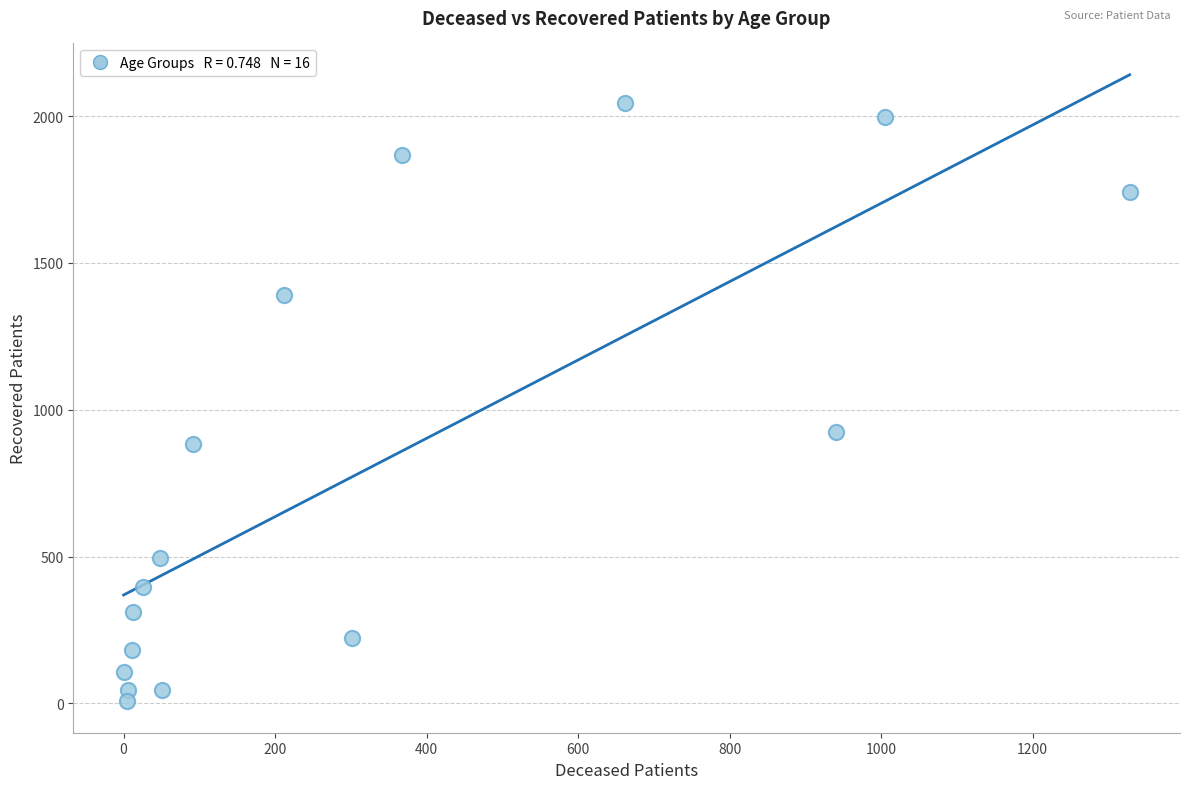

What Y value in the scatter plot is closest to 1026?

924